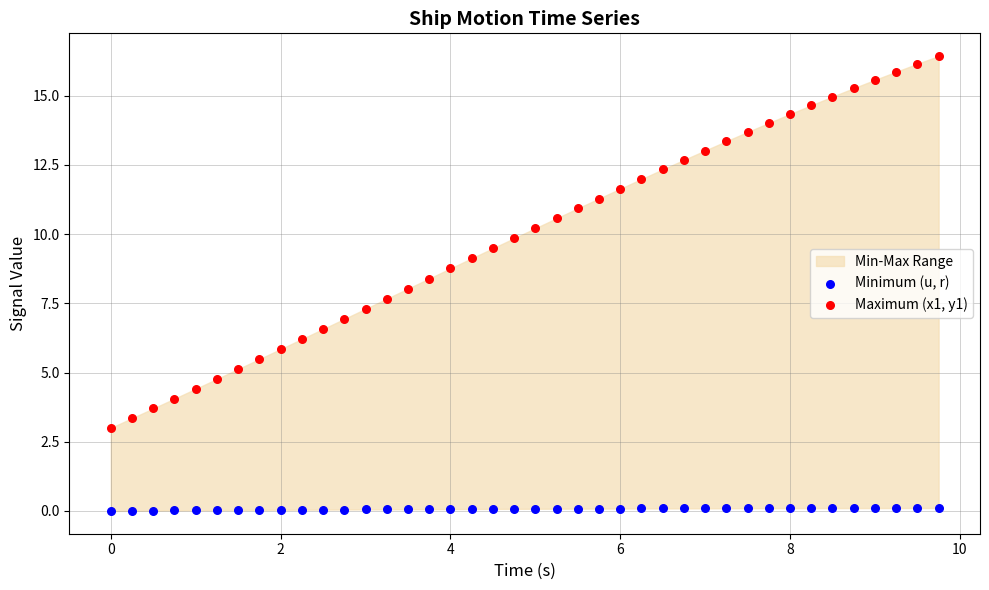

Across all data points, what is the range of X values (max minus min)?

9.8